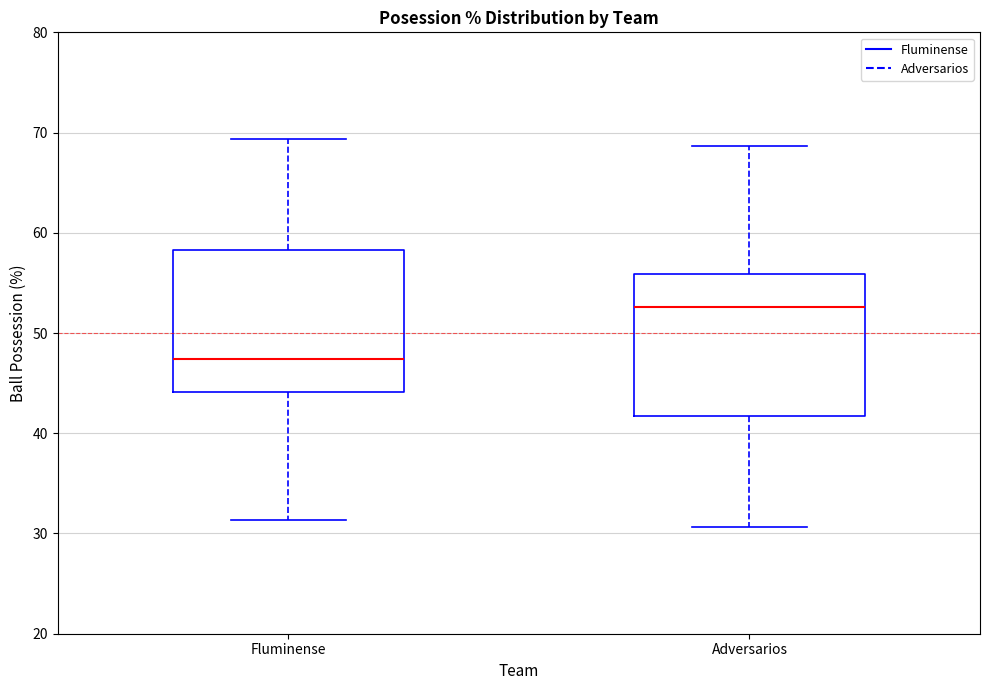

Which box's median line is the highest?

Adversarios